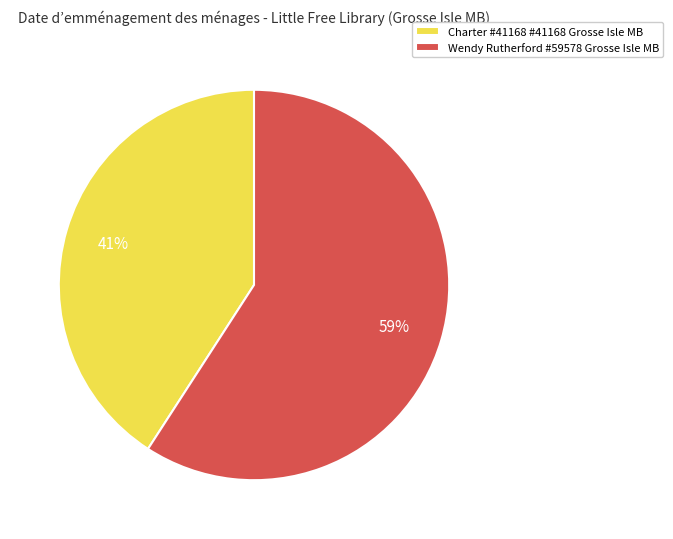

Do Charter #41168 #41168 Grosse Isle MB and Wendy Rutherford #59578 Grosse Isle MB together represent more than half of the pie?

Yes